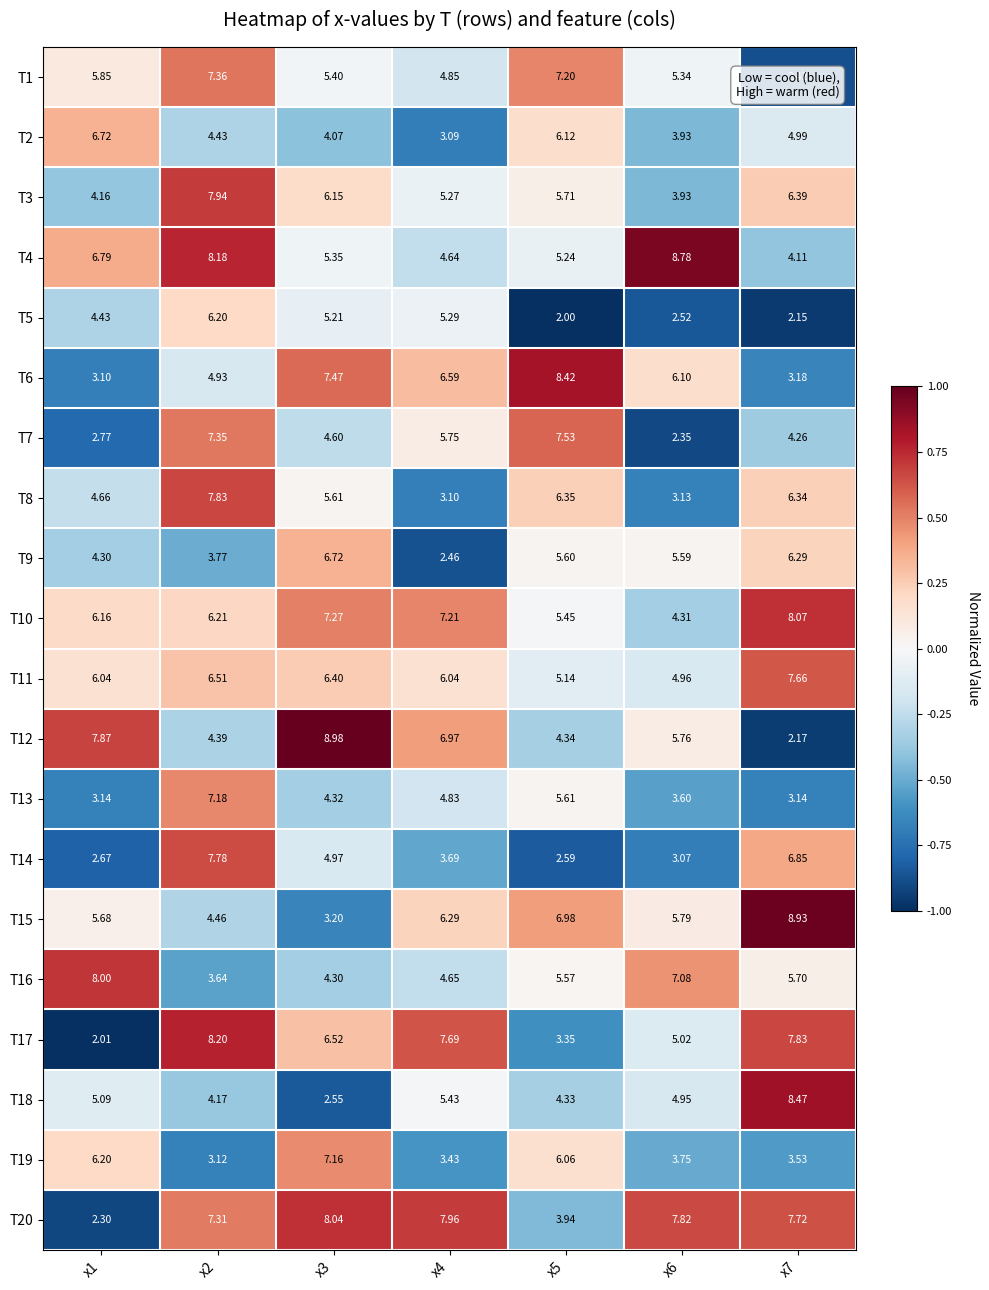

Is the value of T5 at x6 greater than the value of T15 at x3?

No